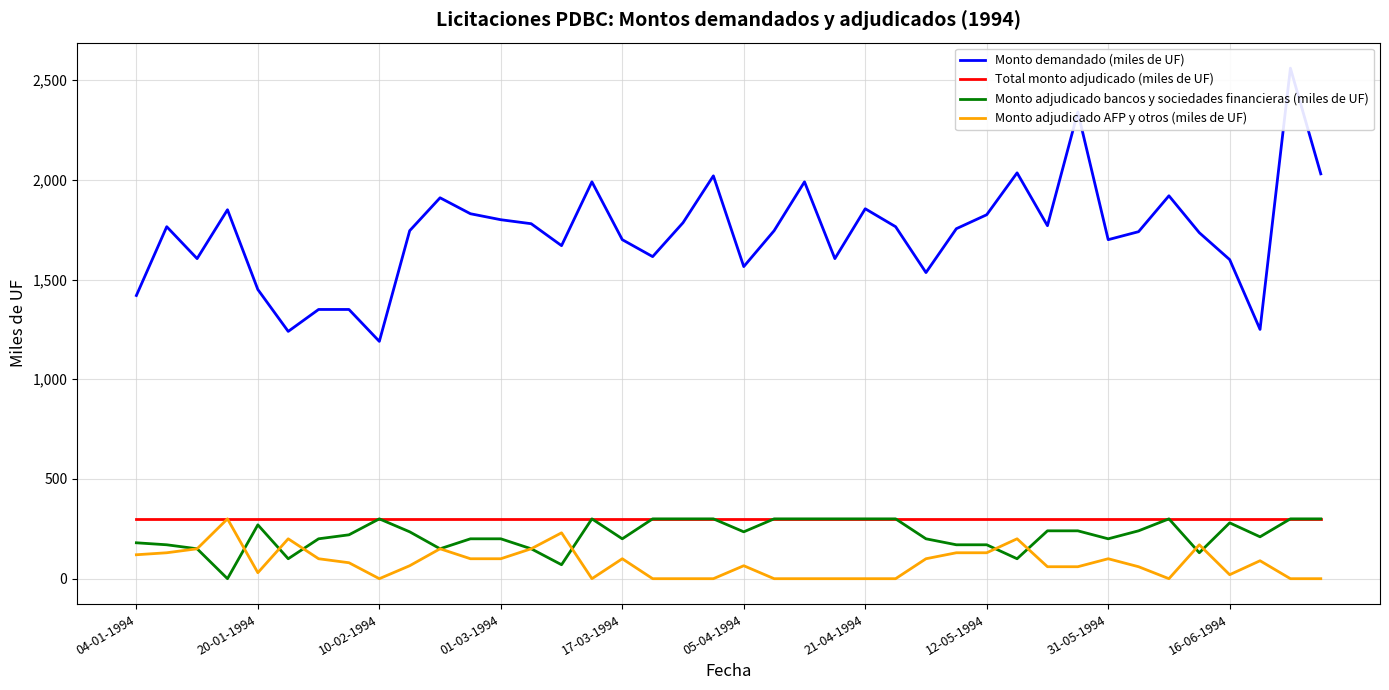

True or false: Monto adjudicado AFP y otros (miles de UF) has more than 2 points higher than both neighbors.

True